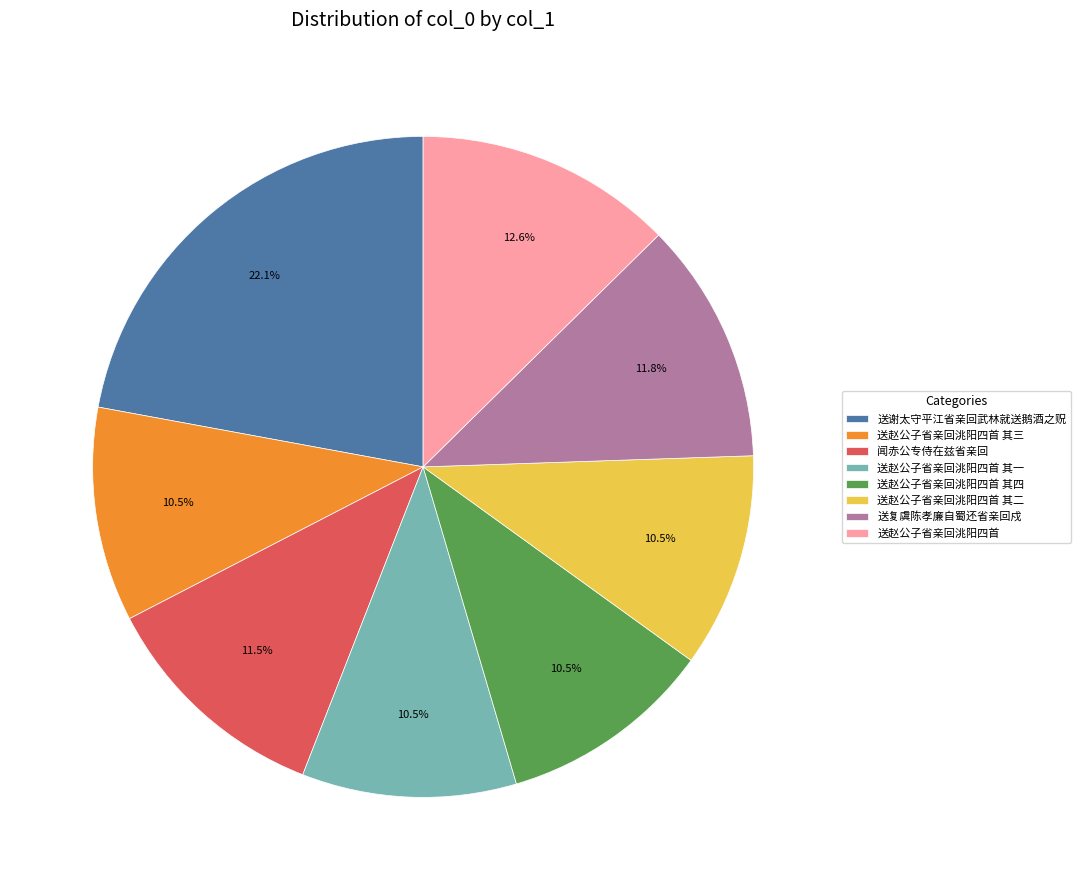

Does any single category account for the majority?

No